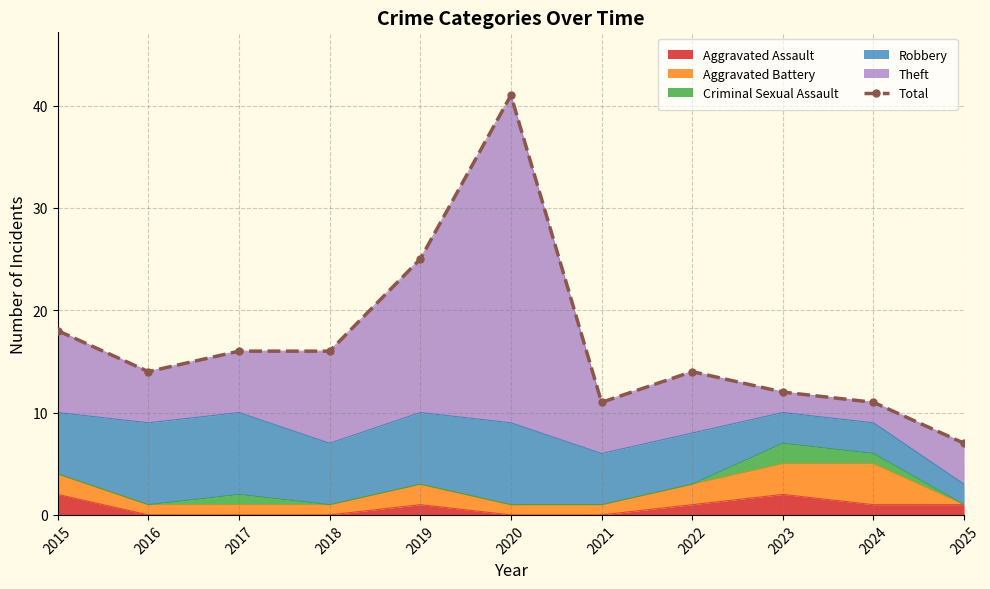

Read the value at 2017, to the nearest 10.

20